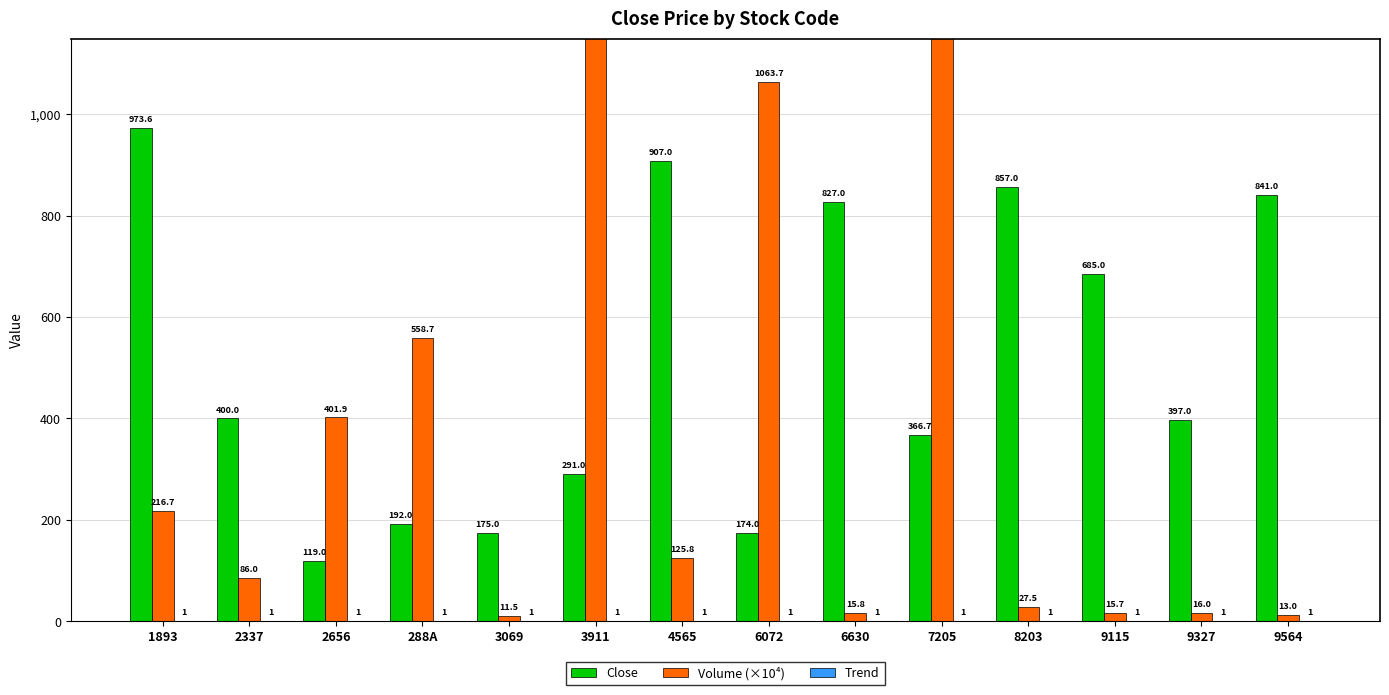

Rank the series at 2656 from highest to lowest value.

Volume (×10⁴), Close, Trend